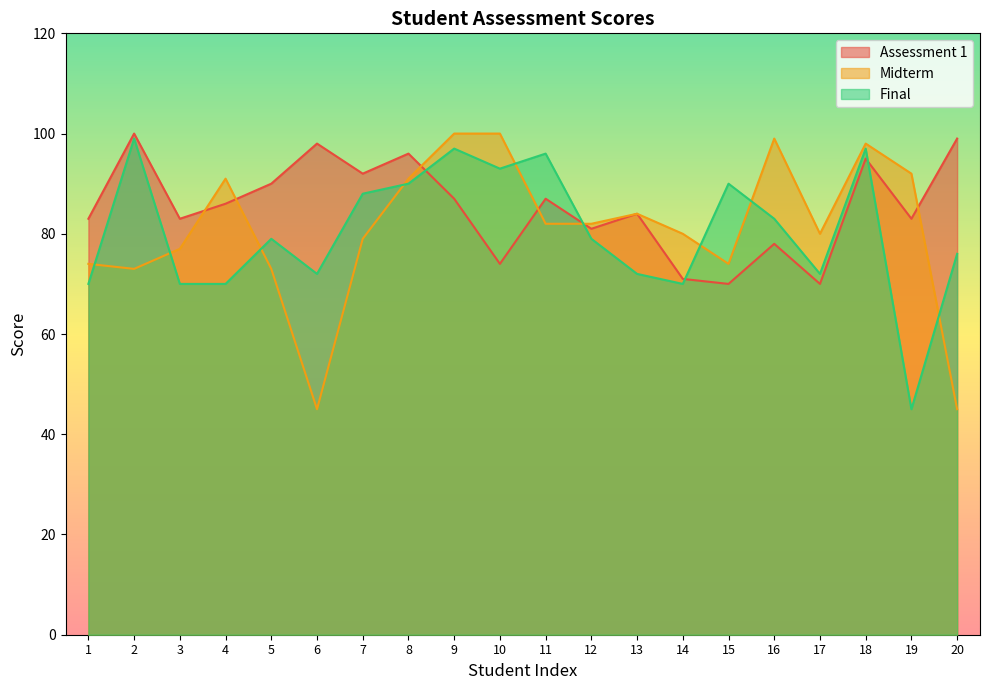

Reading right to left, extract all data points from this chart.

Assessment 1: 20=99	19=83	18=95	17=70	16=78	15=70	14=71	13=84	12=81	11=87	10=74	9=87	8=96	7=92	6=98	5=90	4=86	3=83	2=100	1=83
Midterm: 20=45	19=92	18=98	17=80	16=99	15=74	14=80	13=84	12=82	11=82	10=100	9=100	8=91	7=79	6=45	5=73	4=91	3=77	2=73	1=74
Final: 20=76	19=45	18=97	17=72	16=83	15=90	14=70	13=72	12=79	11=96	10=93	9=97	8=90	7=88	6=72	5=79	4=70	3=70	2=99	1=70